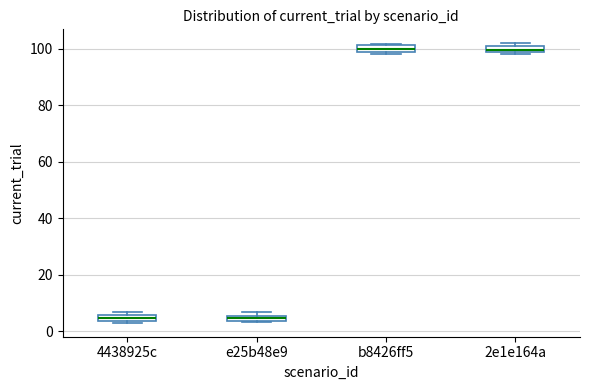

Where is the upper edge of the box for 4438925c on the y-axis? The values are not printed on the chart, so give them approximately, as read against the axis.

6